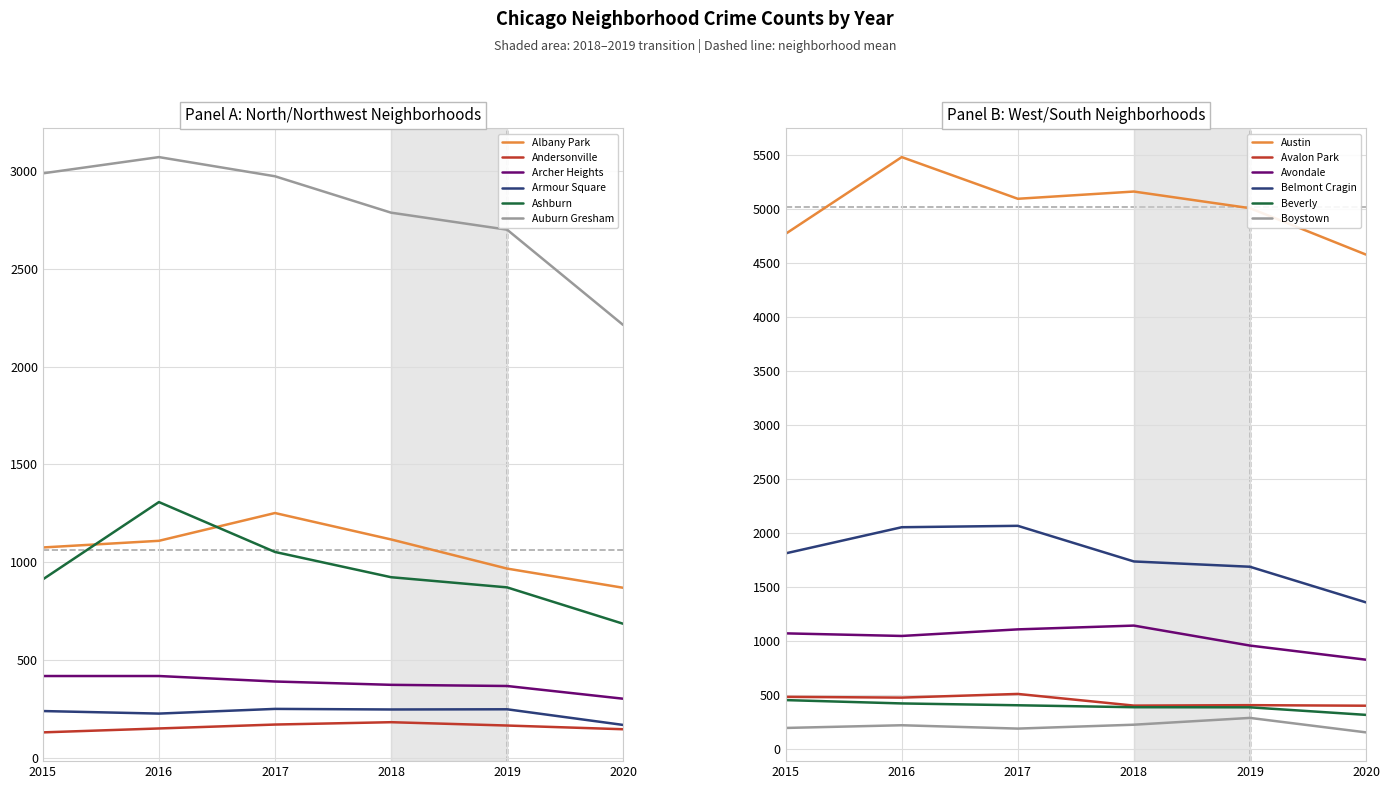

What is the highest value of the Albany Park series?

1252